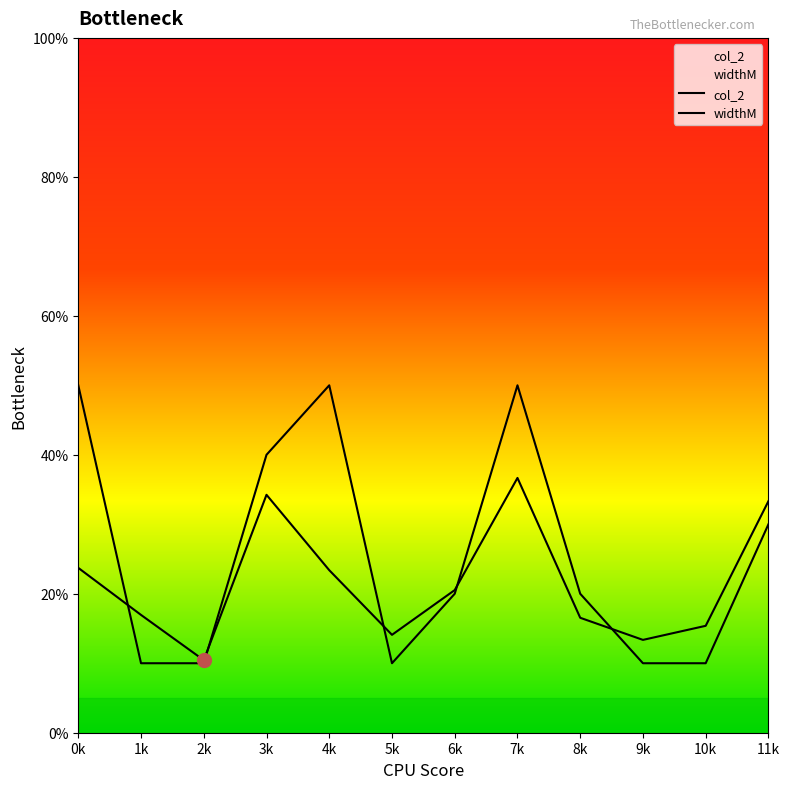

What is the total value across all series at 2k?

20.4